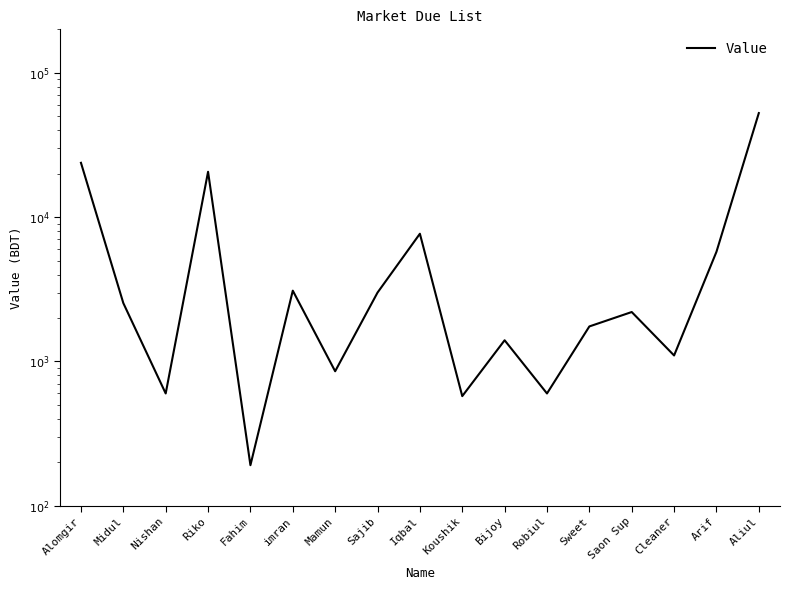

At which category does the chart reach its minimum across all series?

Fahim